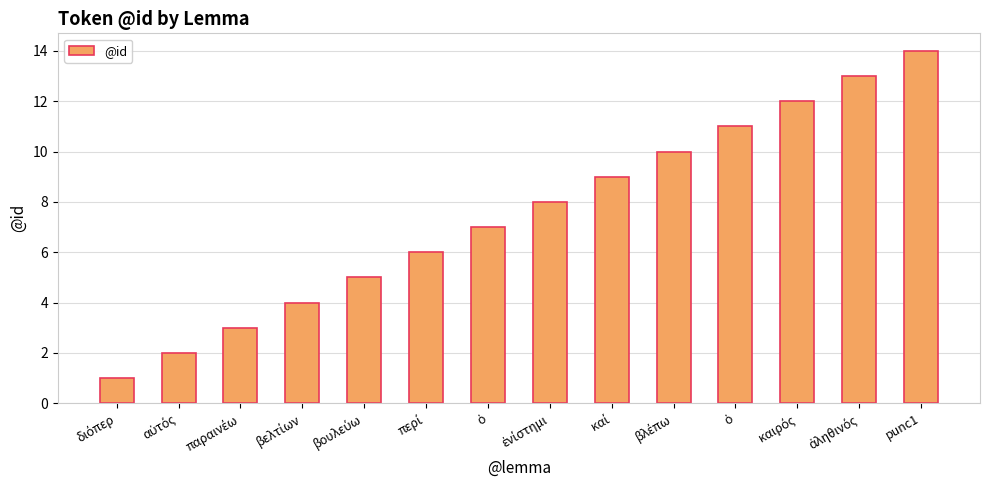

Rank the categories by value from lowest to highest.

διόπερ, αὐτός, παραινέω, βελτίων, βουλεύω, περί, ὁ, ἐνίστημι, καί, βλέπω, ὁ, καιρός, ἀληθινός, punc1